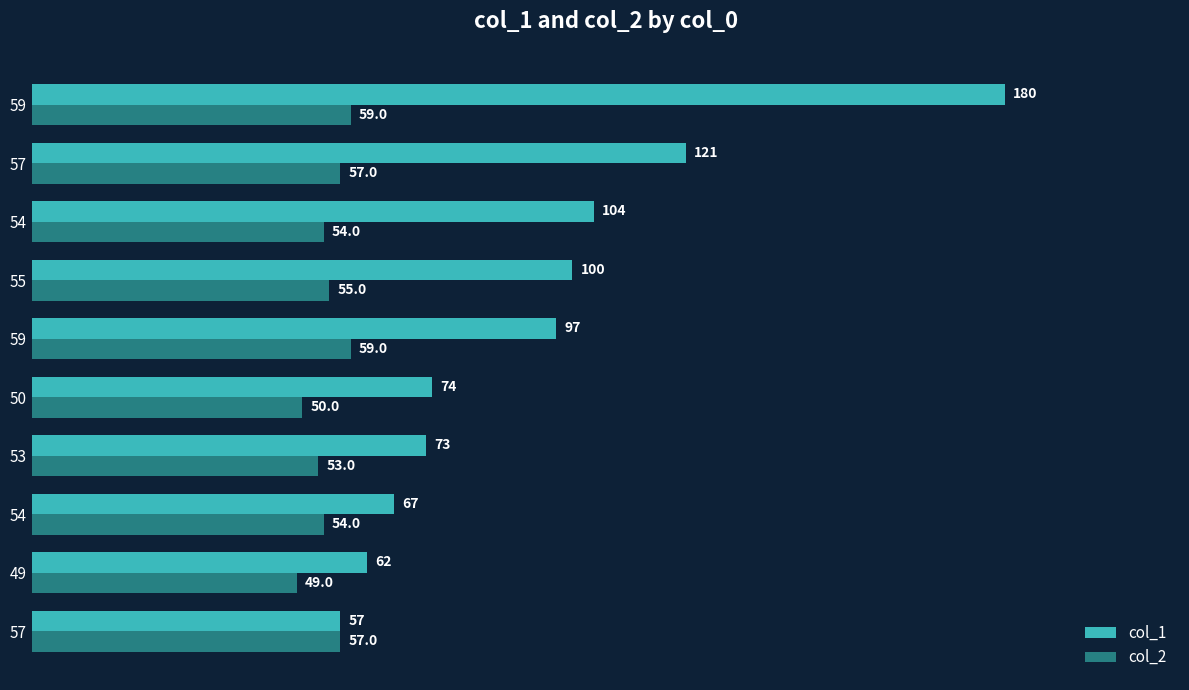

What are all the series names shown in the legend?

col_1, col_2